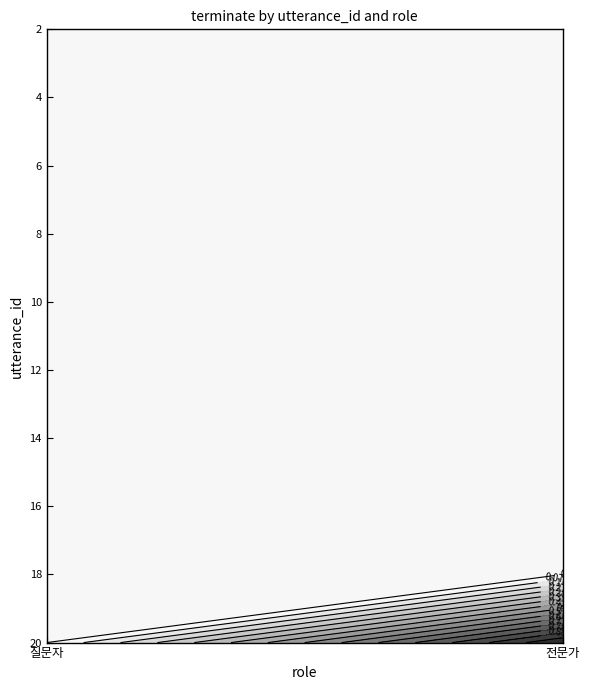

At how many categories does at least one series exceed 0?

1